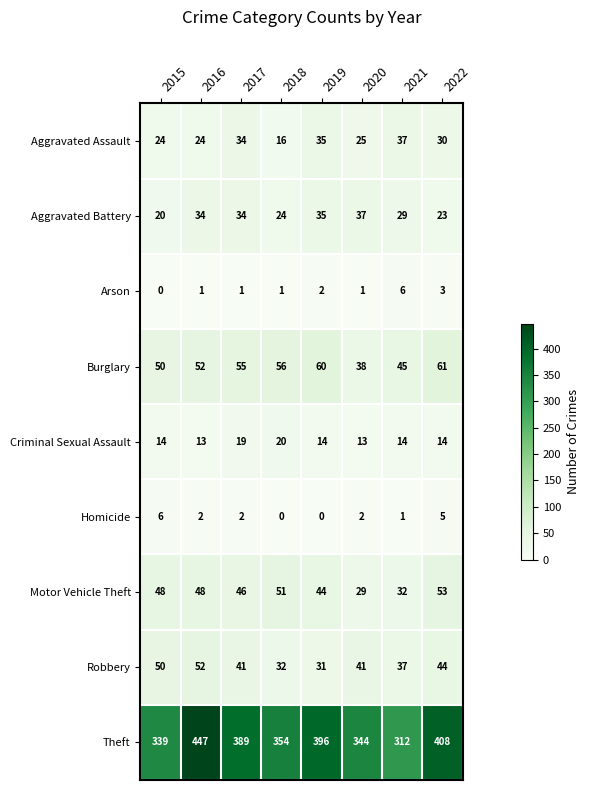

Which series changed the most between 2016 and 2017?

Theft